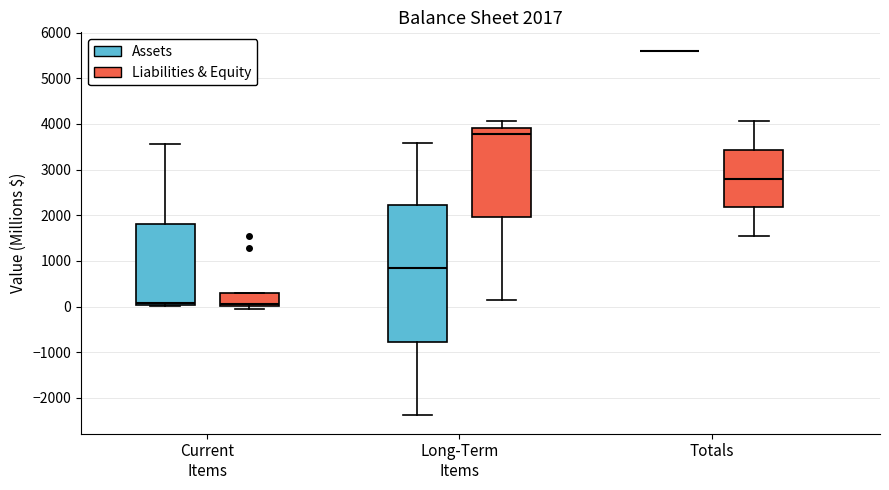

Which box is the tallest, from its lower edge to its upper edge?

Long-Term Items (Assets)